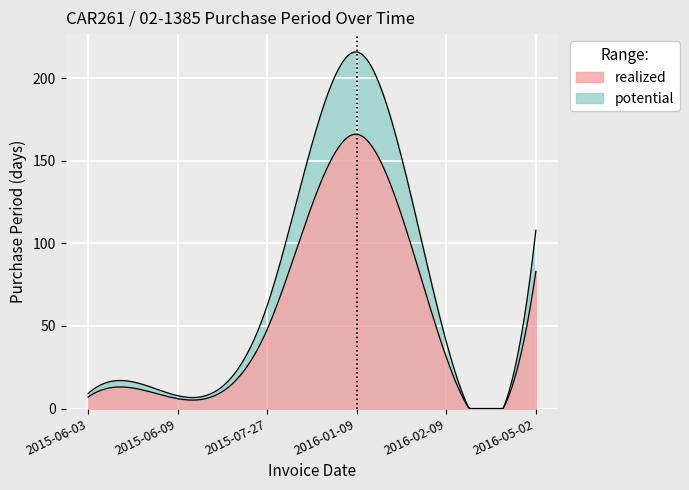

What is the label of the 3rd point from the right?

2016-01-09